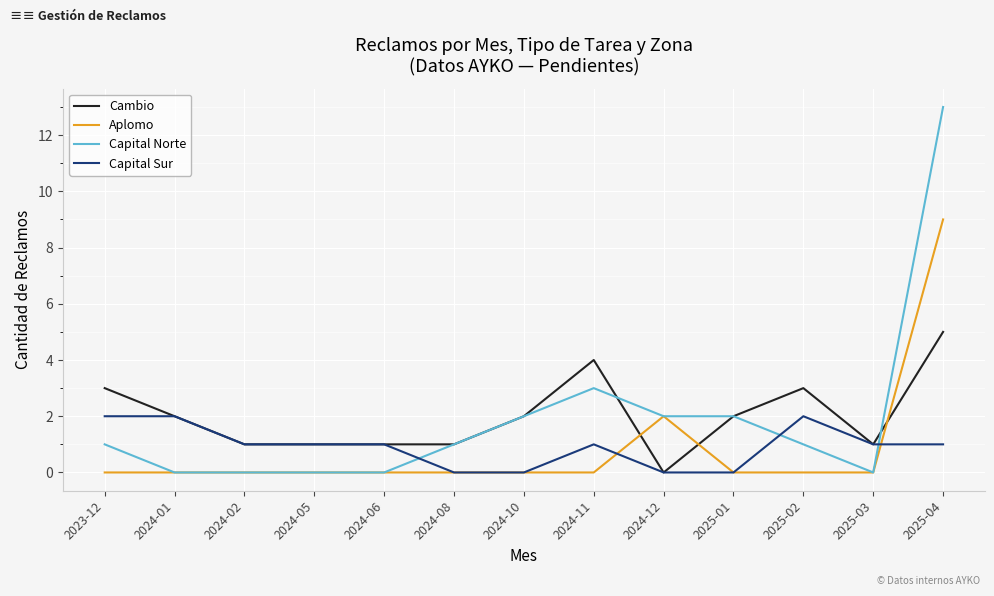

Which series has the widest spread of values?

Capital Norte